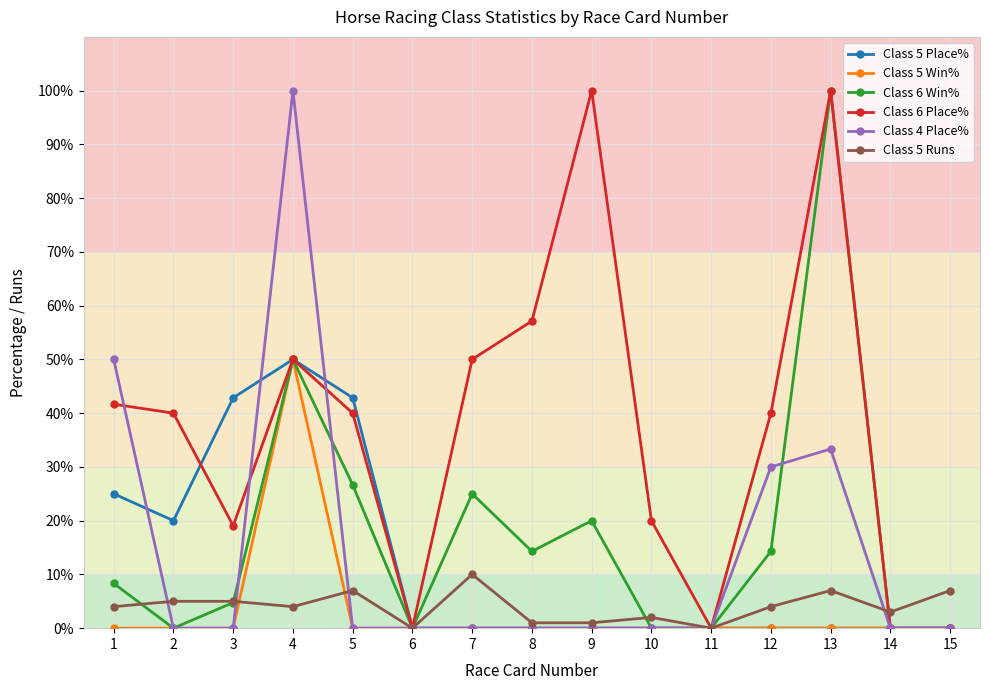

True or false: Class 5 Place% has a value of 33.7 at 6.

False